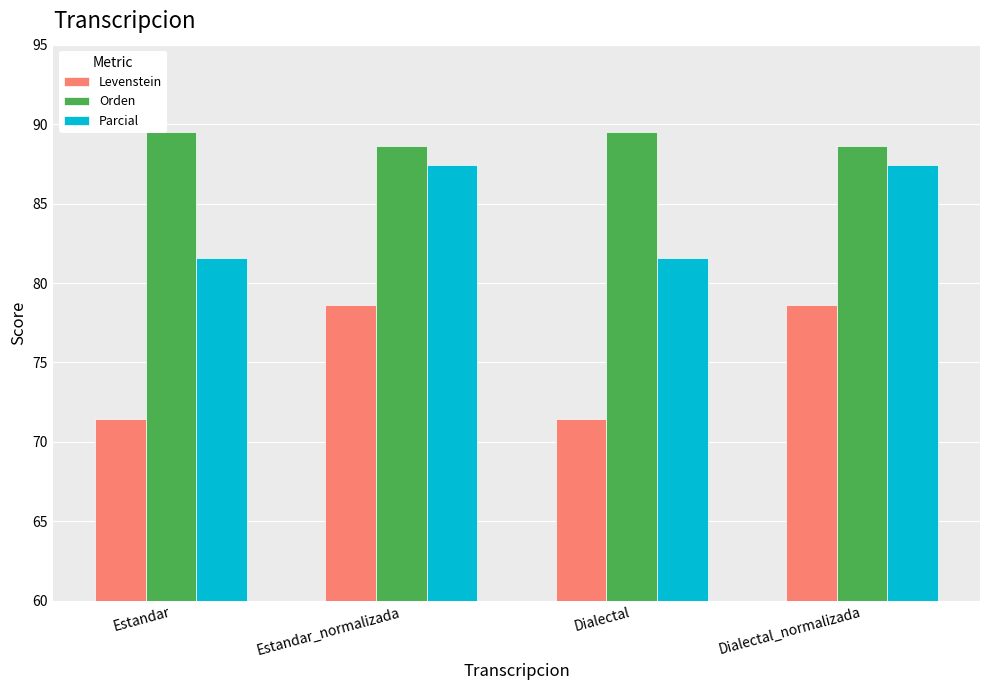

What is the minimum value shown in the chart?

71.4